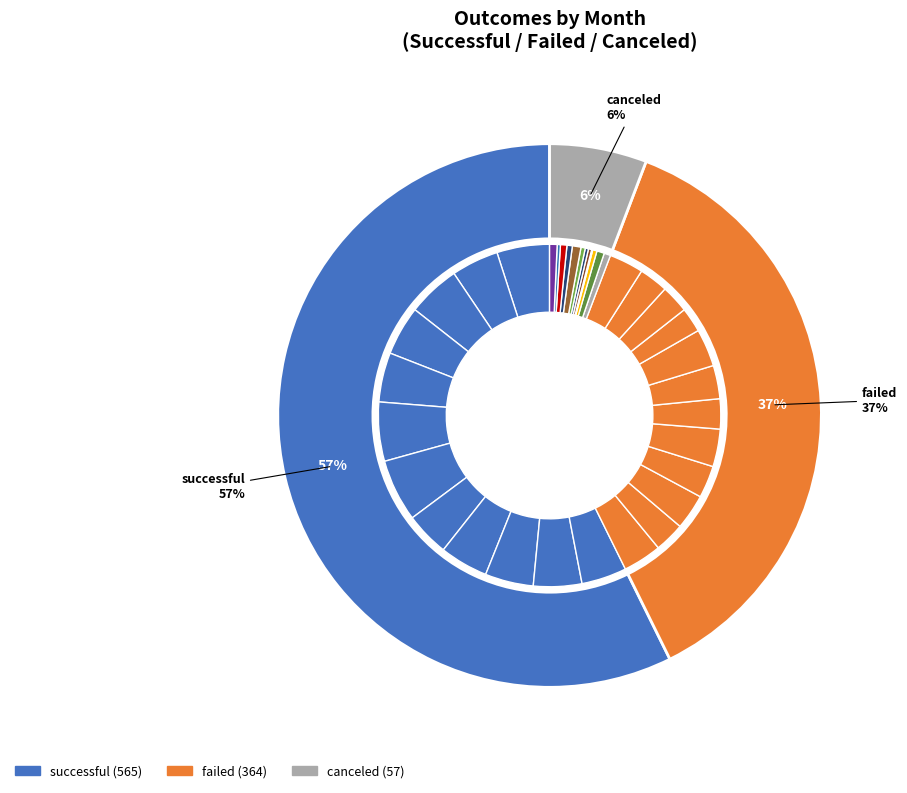

To the nearest percent, what percentage of the pie is Jun?

5%